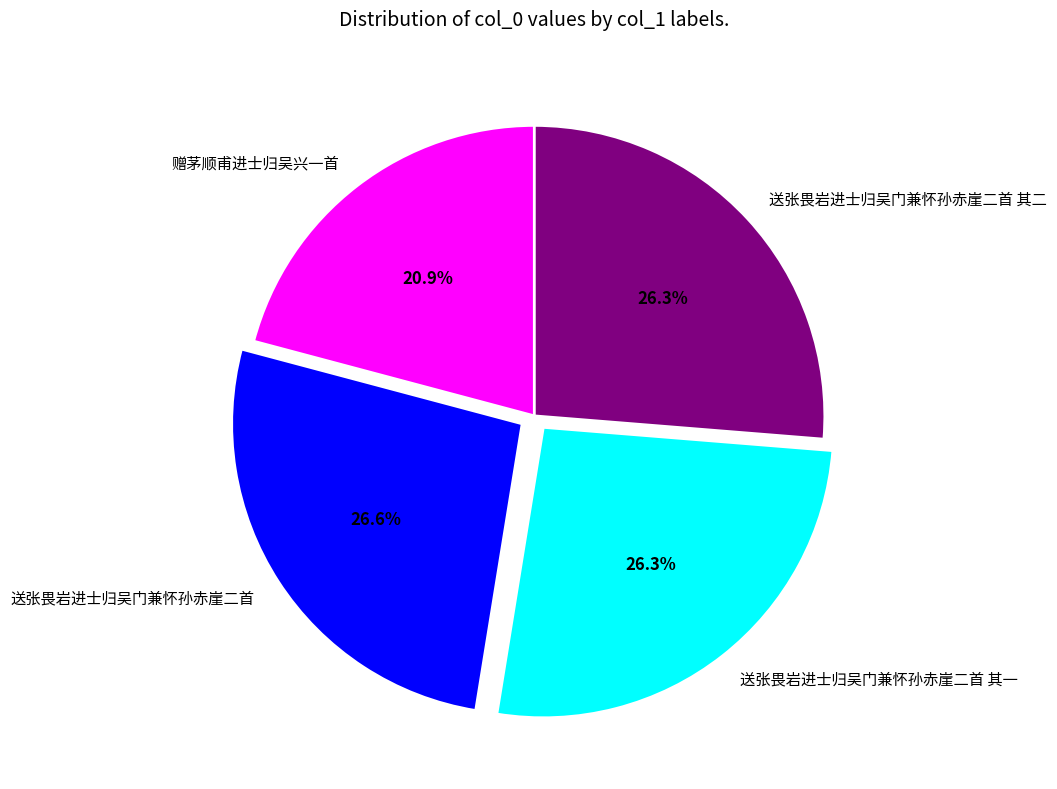

Is the sum of 送张畏岩进士归吴门兼怀孙赤崖二首 and 赠茅顺甫进士归吴兴一首 greater than half?

No